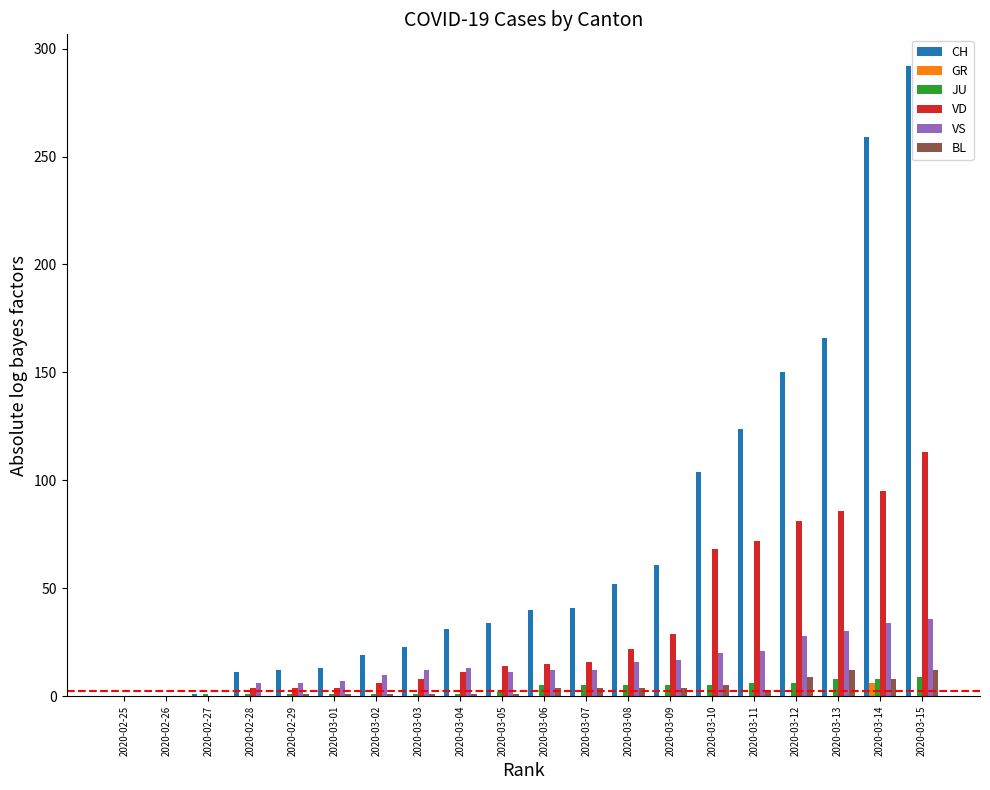

Which category has the highest value across all series?

2020-03-15